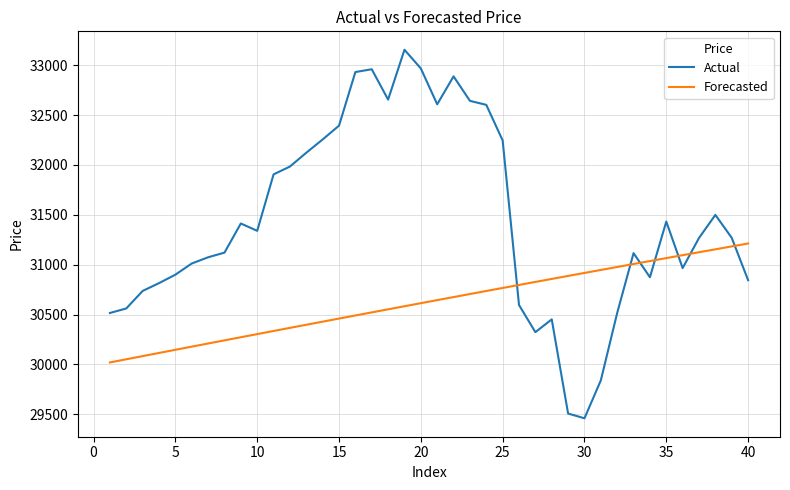

What is the minimum value shown in the chart?

29459.6